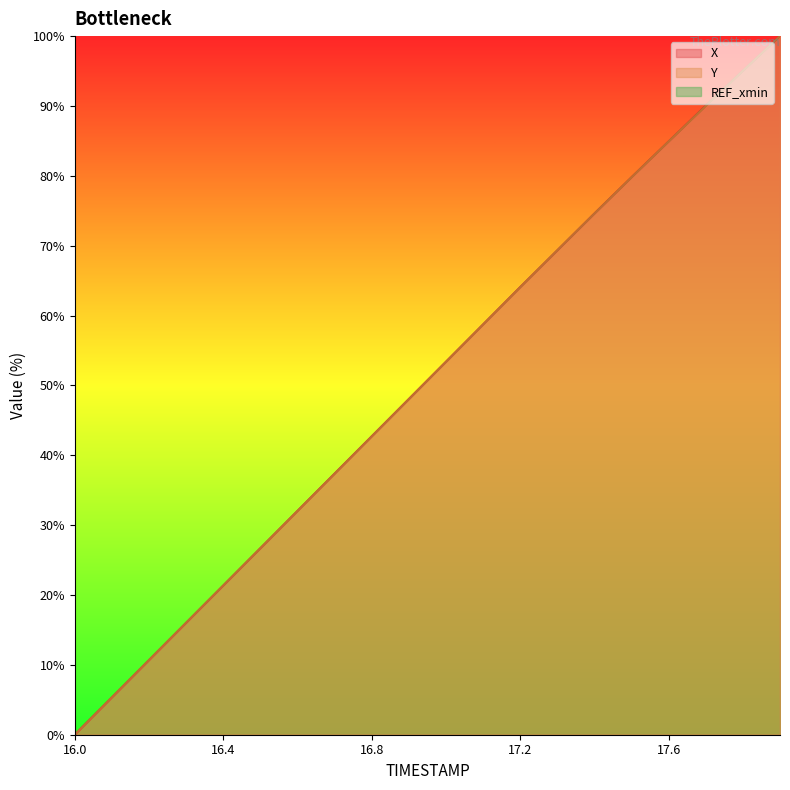

What is the label of the 10th point from the right?

17.0